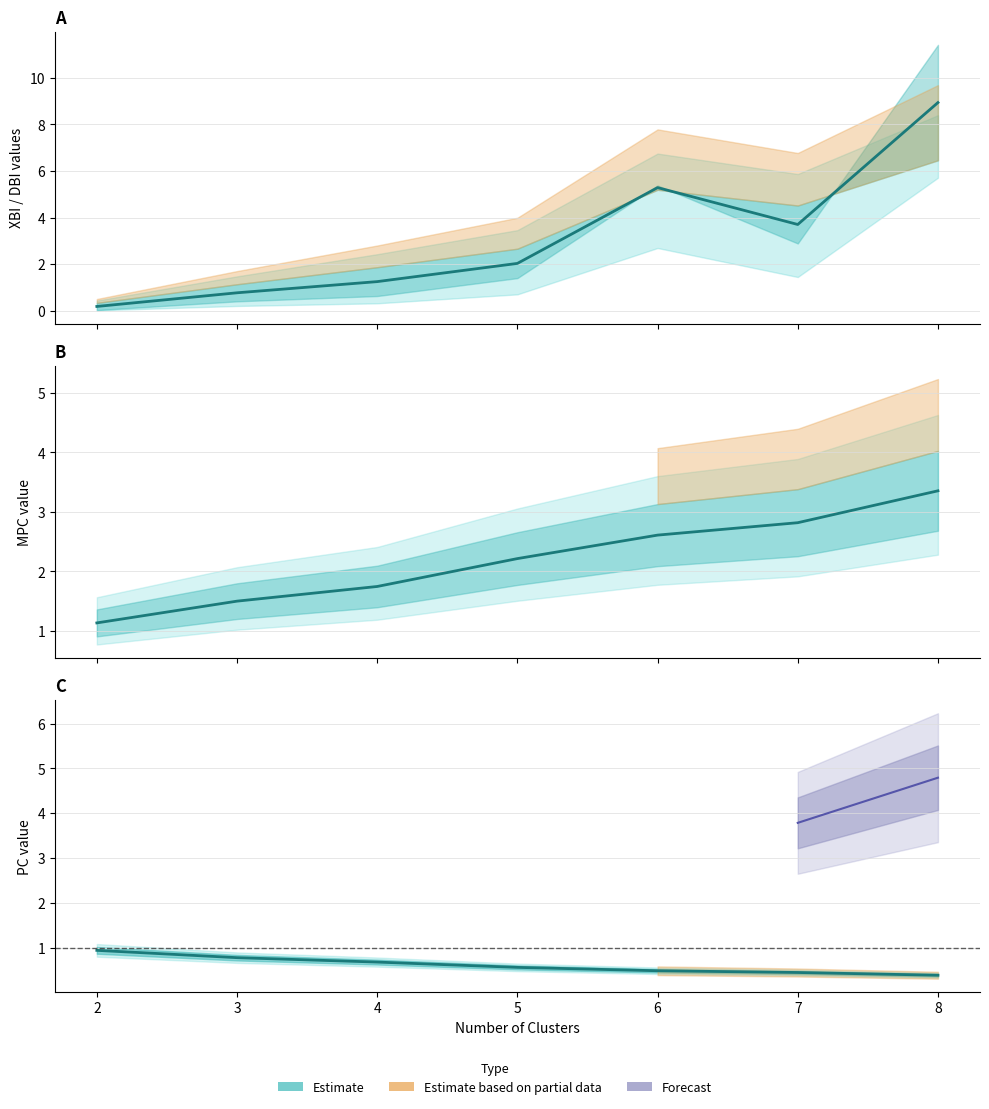

What is the difference between the XBI values at 6 and 2?

5.1